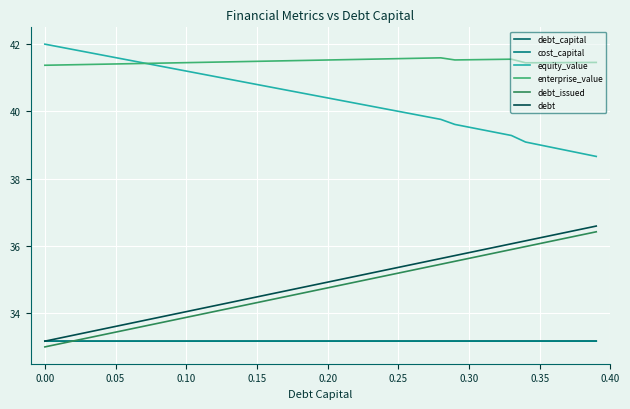

How many lines are shown in the chart?

6